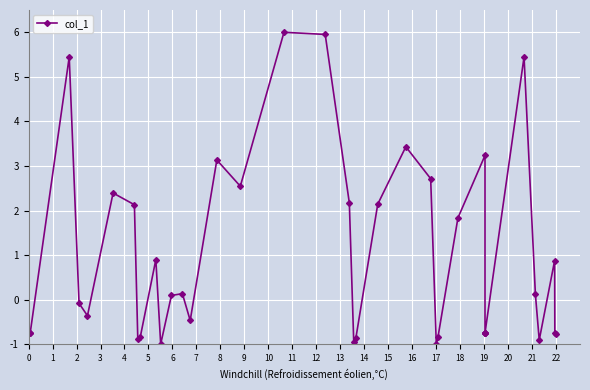

True or false: the data has more than 2 interior local peaks.

True